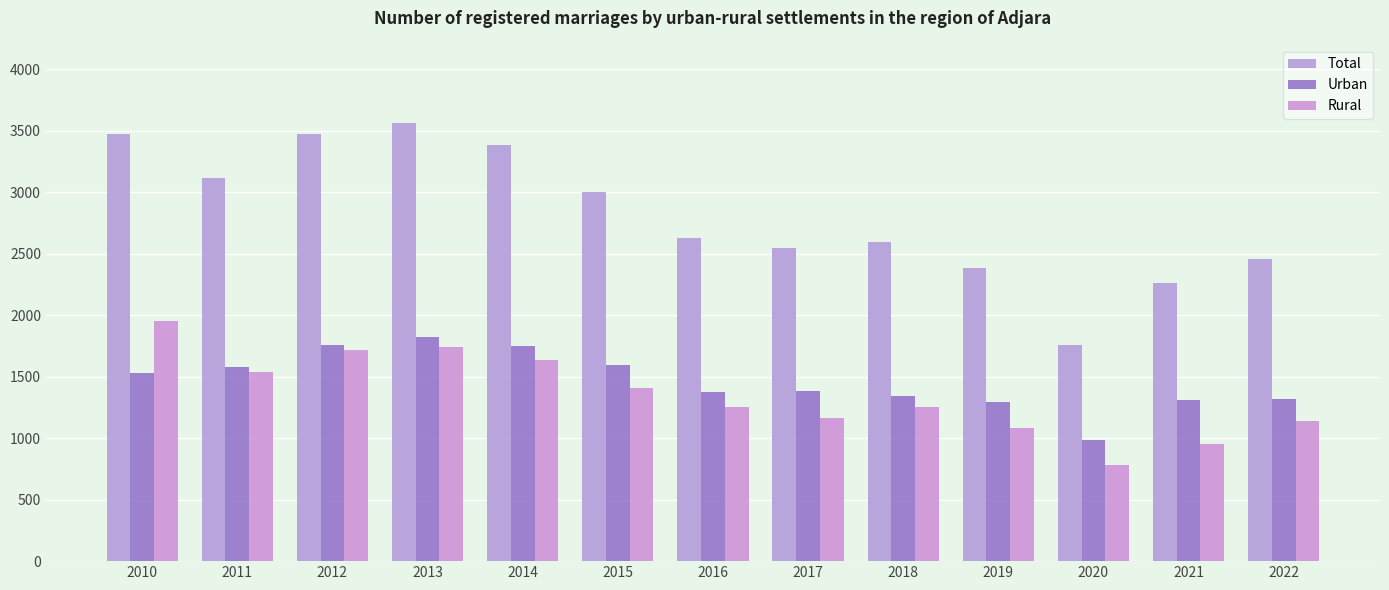

Reading left to right, list all the values displayed in this chart.

Total: 3478	3120	3476	3564	3389	3002	2631	2548	2598	2382	1761	2262	2458
Urban: 1528	1583	1757	1821	1750	1593	1379	1382	1341	1297	982	1309	1319
Rural: 1950	1537	1719	1743	1639	1409	1252	1166	1257	1085	779	953	1139